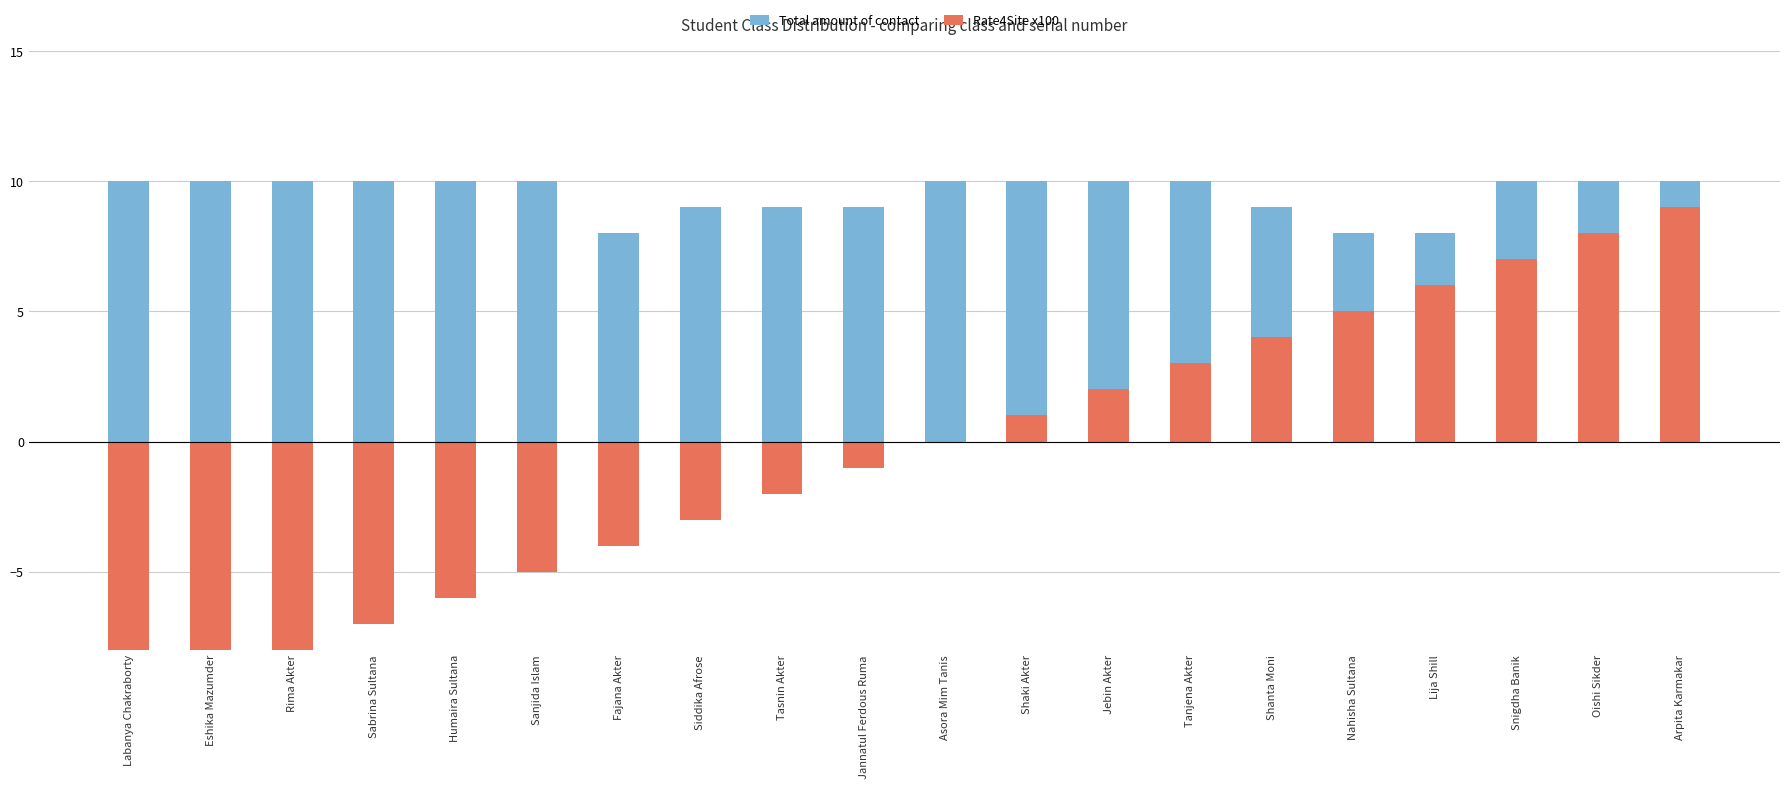

How many categories are shown in the chart?

20